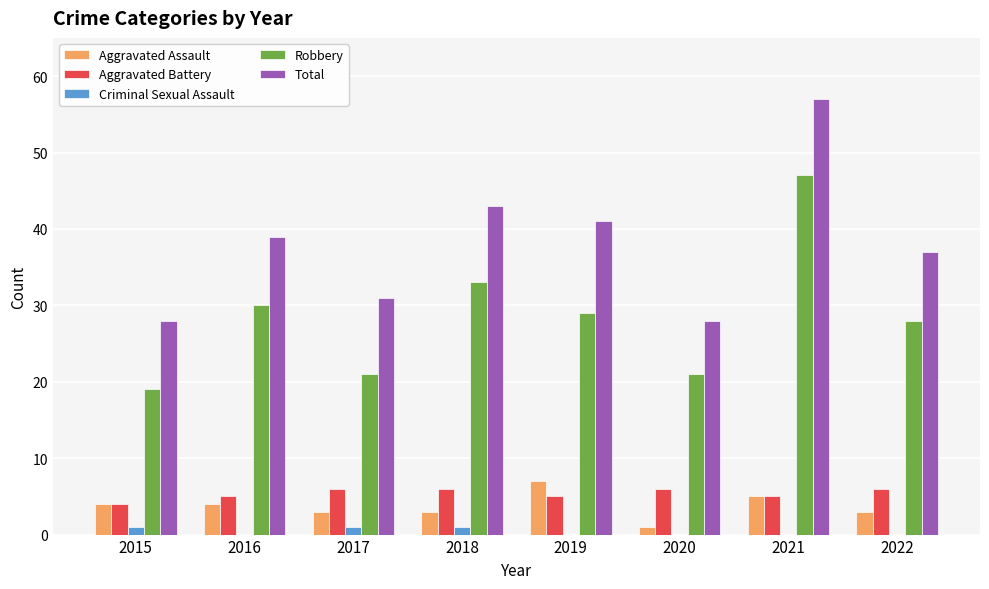

How many series are shown in this chart?

5